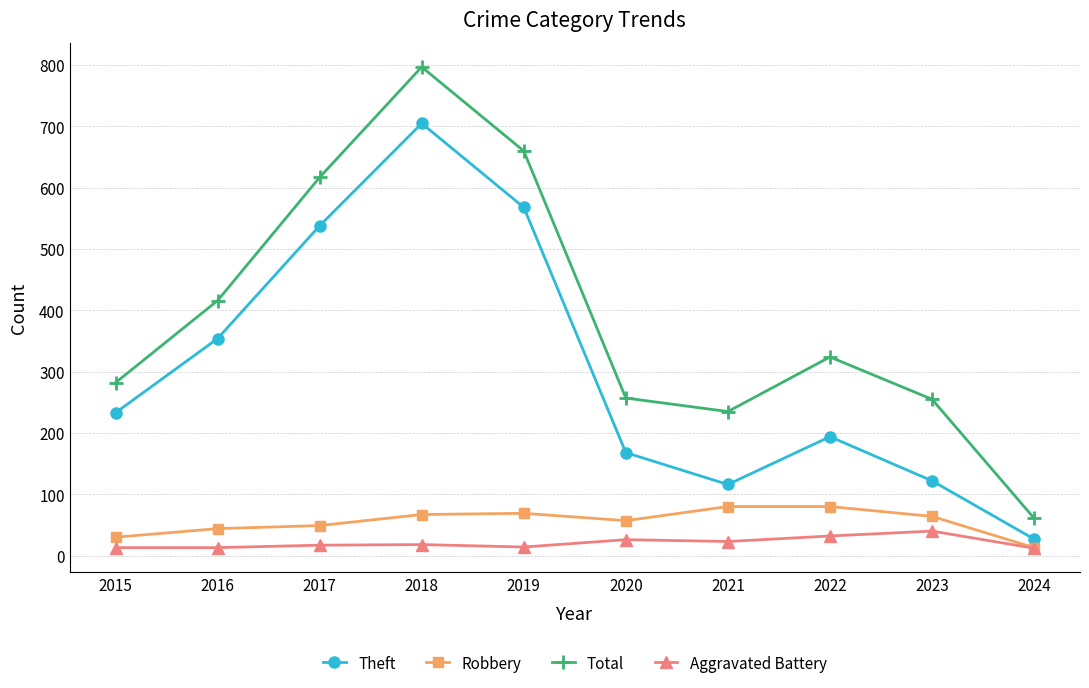

True or false: Total has more than 2 points higher than both neighbors.

False